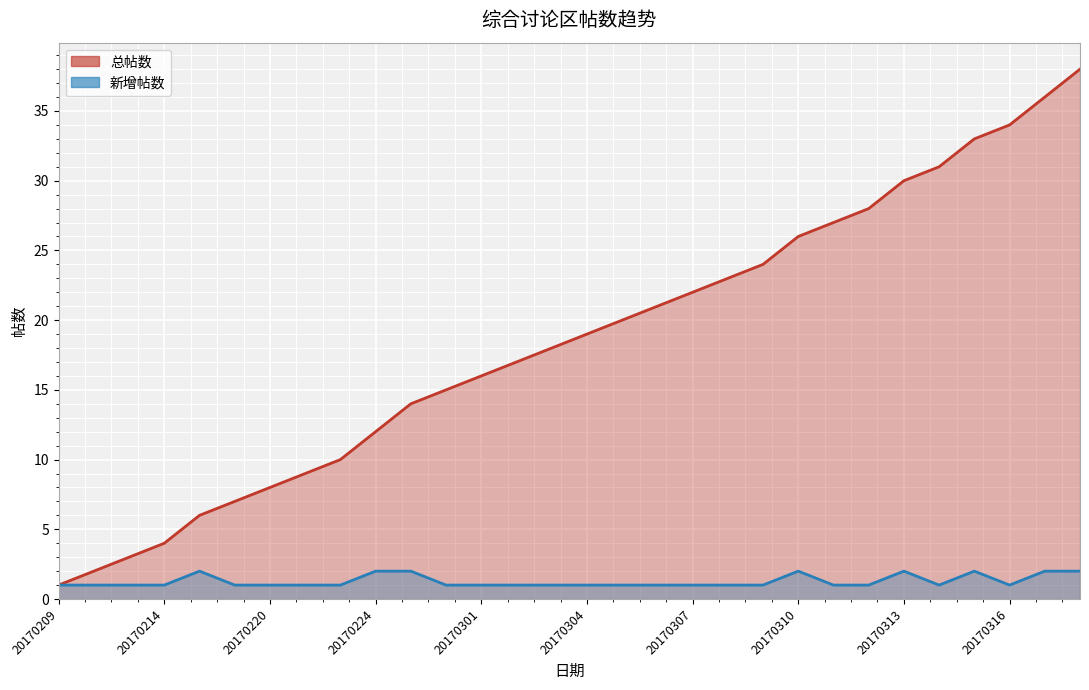

Reading left to right, list all the values displayed in this chart.

总帖数_line: 1	2	3	4	6	7	8	9	10	12	14	15	16	17	18	19	20	21	22	23	24	26	27	28	30	31	33	34	36	38
新增帖数_line: 1	1	1	1	2	1	1	1	1	2	2	1	1	1	1	1	1	1	1	1	1	2	1	1	2	1	2	1	2	2